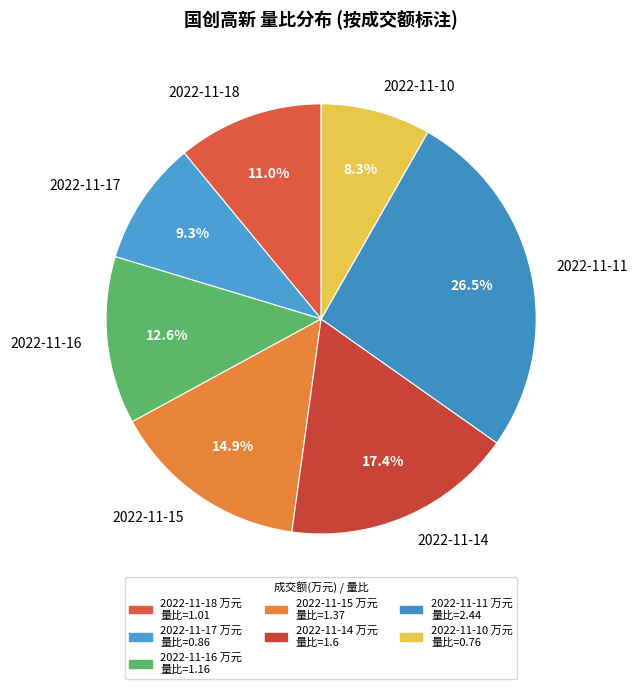

Is the sum of 2022-11-18 and 2022-11-11 greater than half?

No